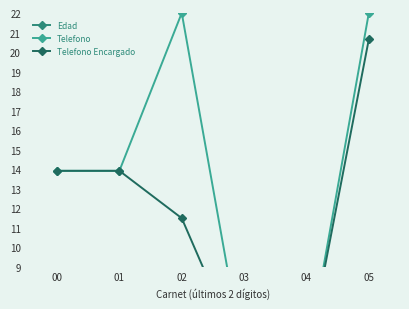

At which label does Telefono Encargado reach its minimum?

03